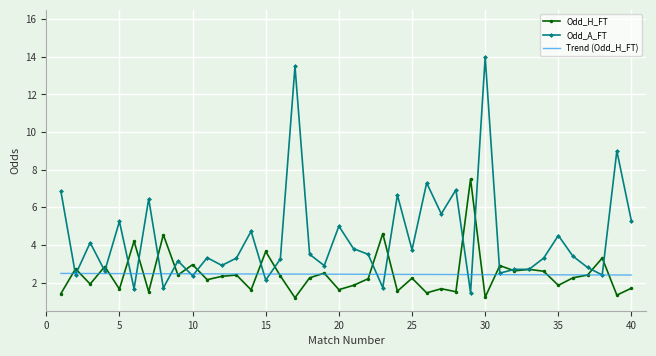

Which series has the widest spread of values?

Odd_A_FT